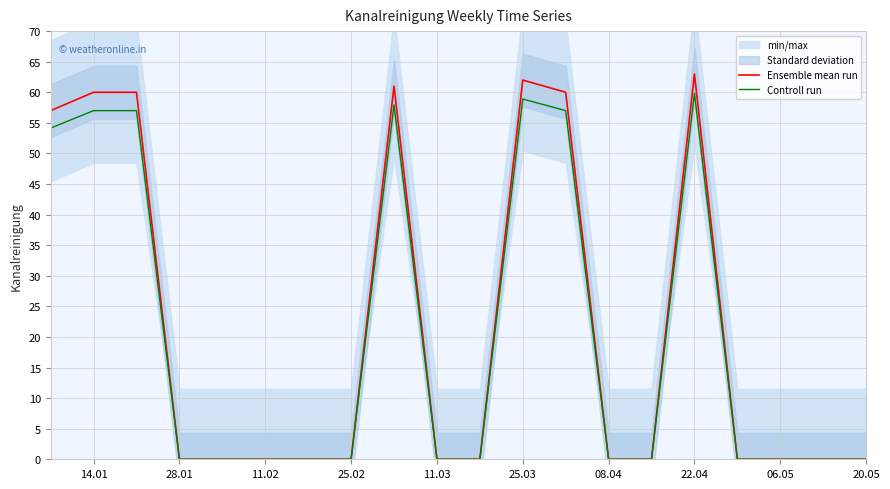

What is the sum of all Controll run values?

401.8